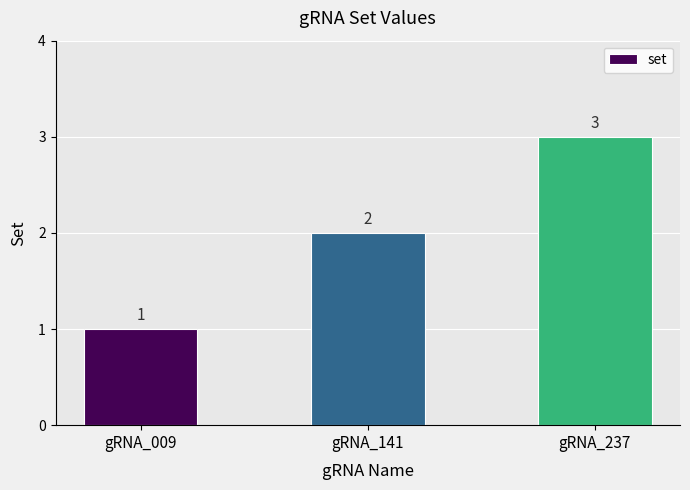

Rank the categories by value from lowest to highest.

gRNA_009, gRNA_141, gRNA_237